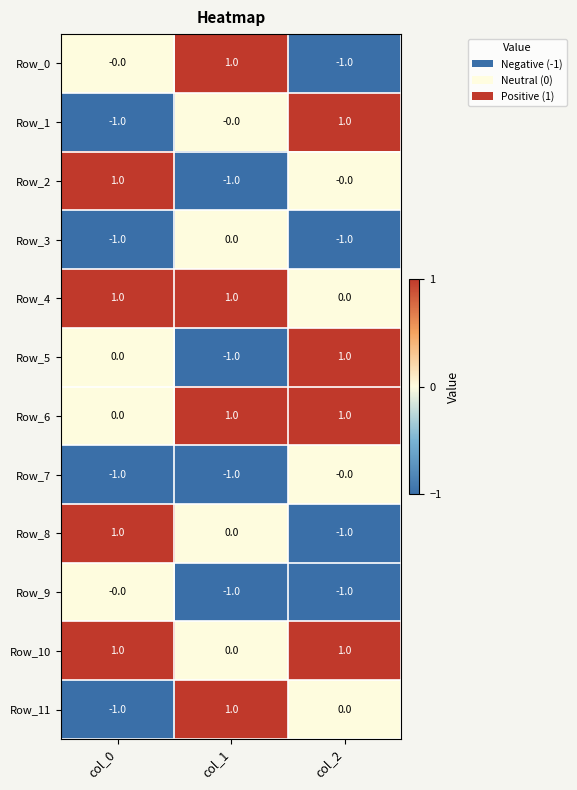

What is the difference between the highest and lowest values at col_2?

2